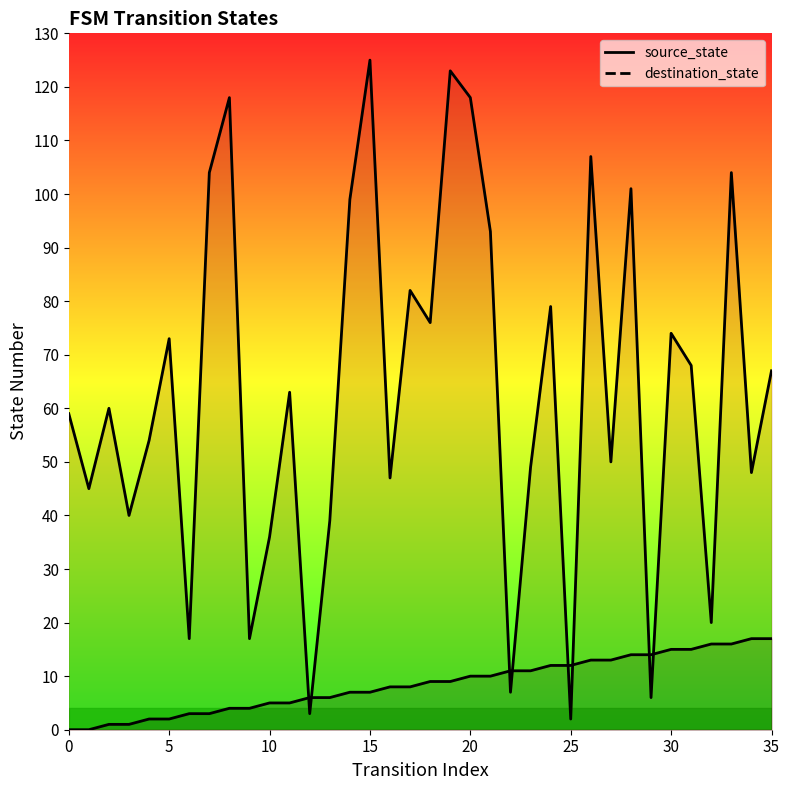

Where is destination_state nearest to the value 63?

11